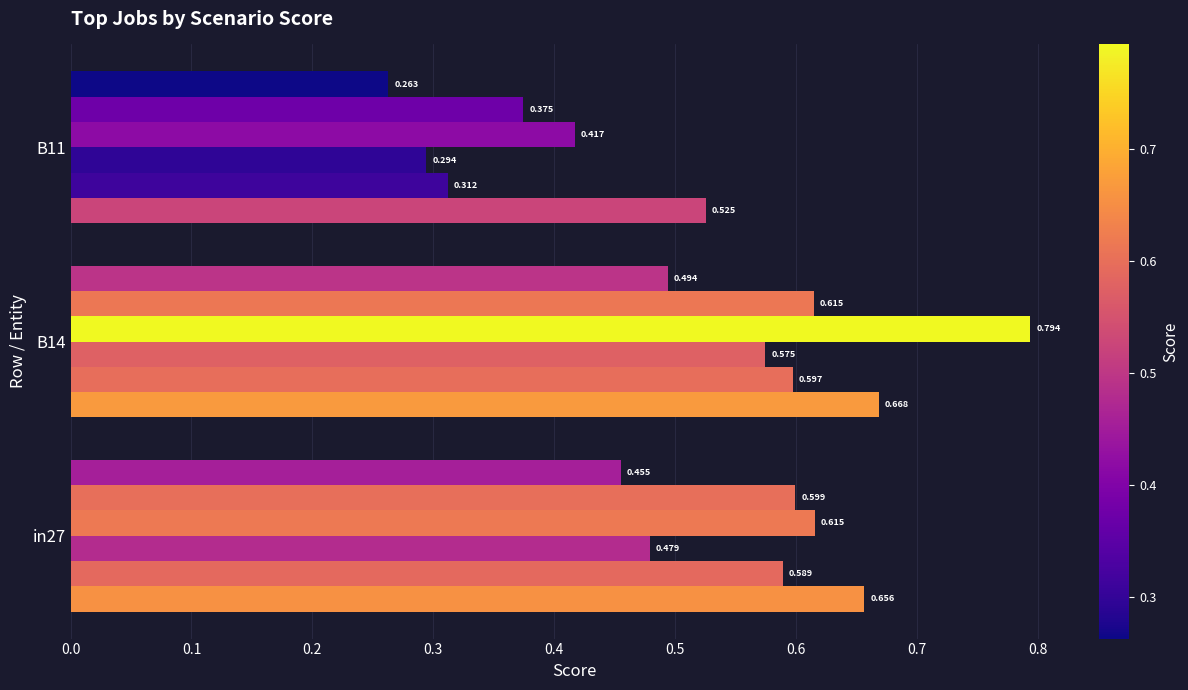

How many distinct data groups are displayed?

6